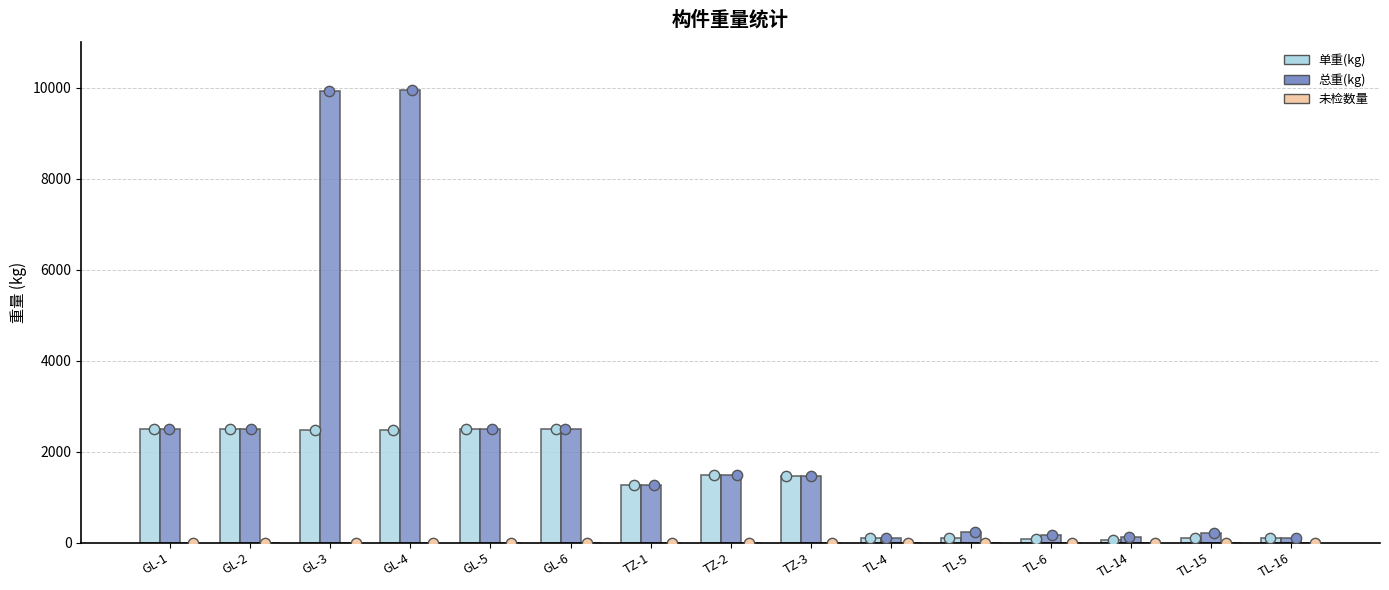

At how many categories does at least one series exceed 7900?

2